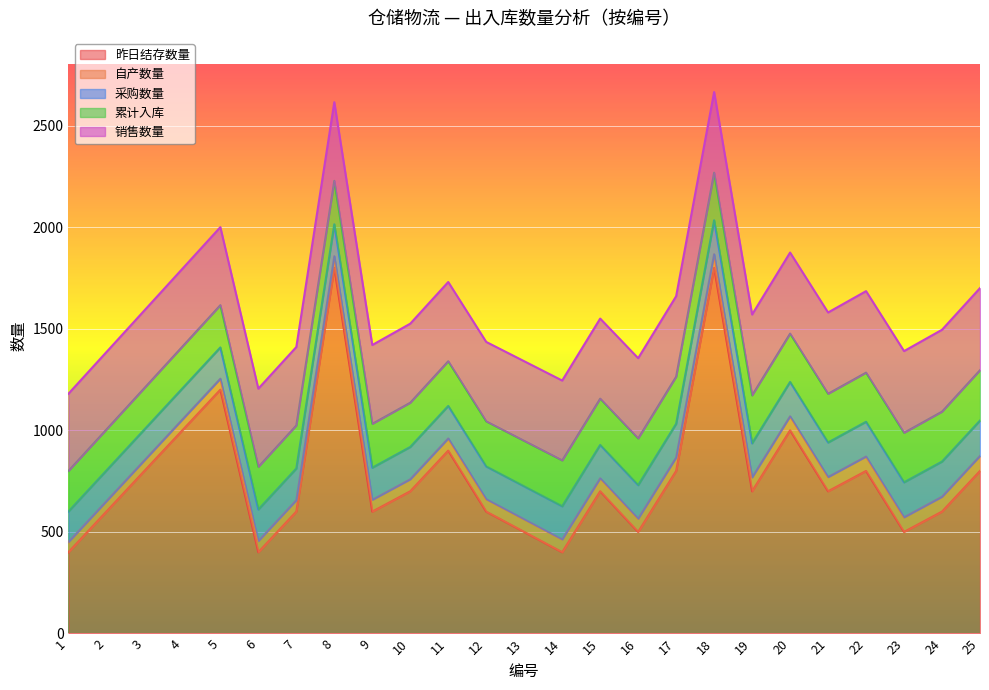

What is the highest value of the 自产数量 series?

74